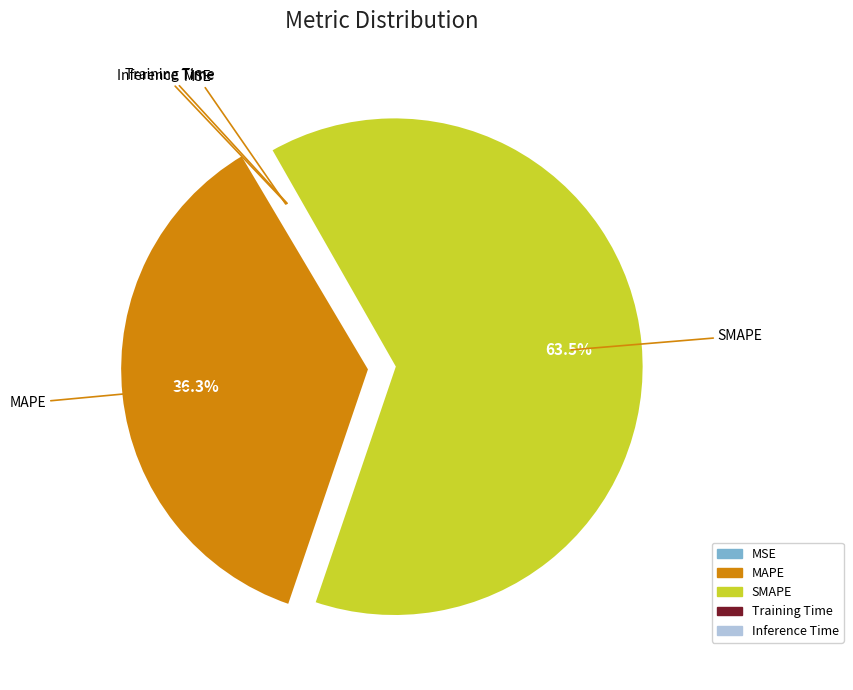

What portion of the pie excludes MAPE?

63.7%